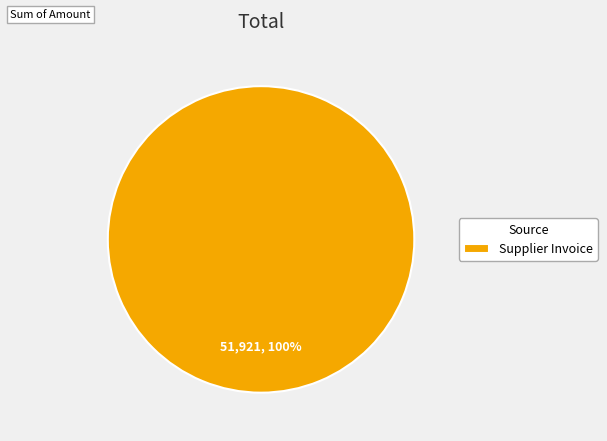

The Supplier Invoice slice represents 100% of the pie. True or false?

True